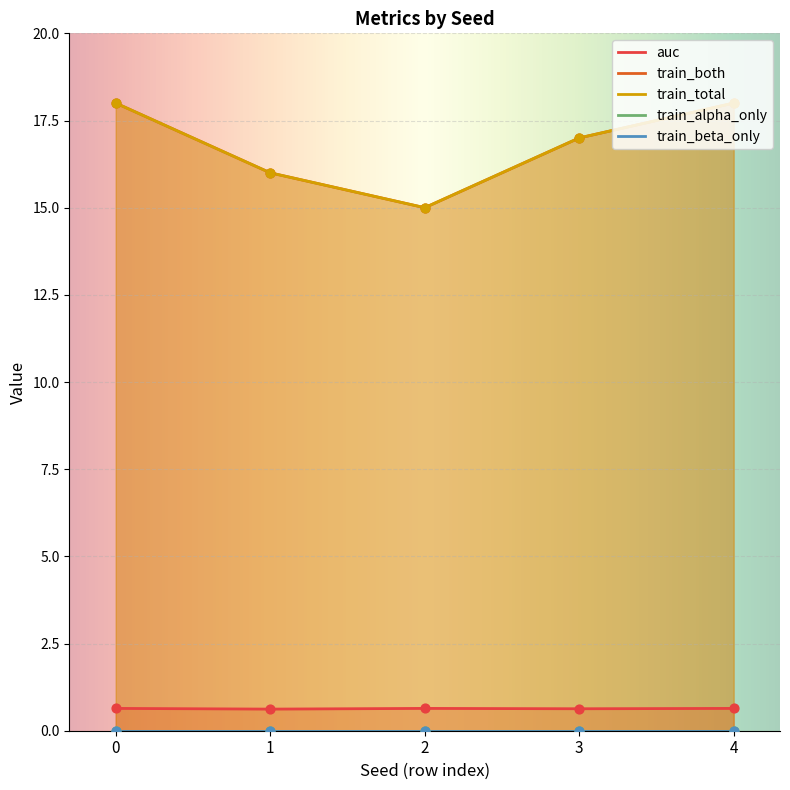

Is the value of auc at 2 greater than the value of train_both at 0?

No